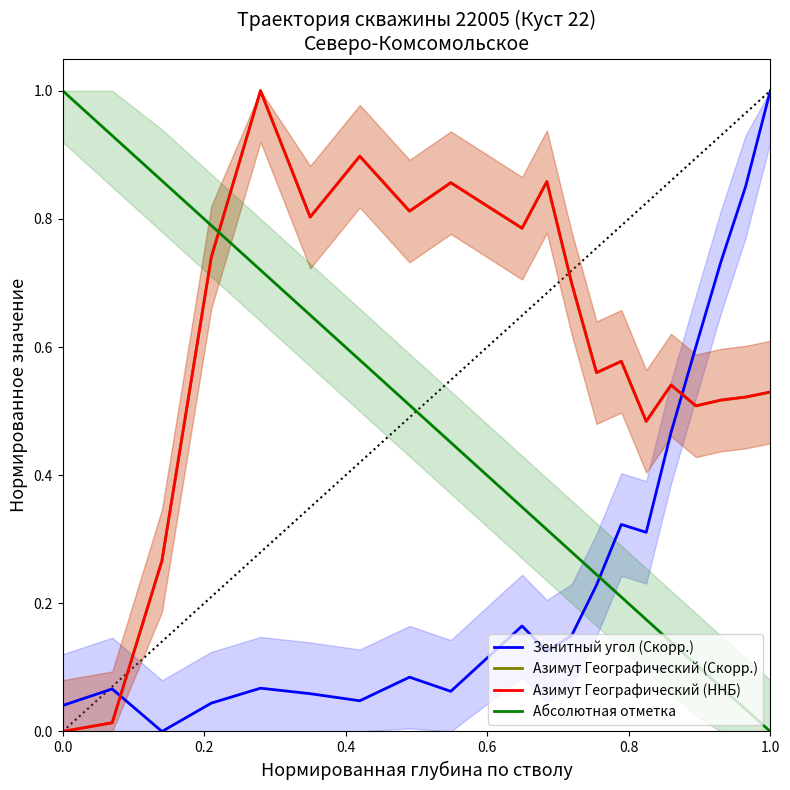

Is the value of Зенитный угол (Скорр.) at 1.0 greater than the value of Азимут Географический (Скорр.) at 0.0?

Yes